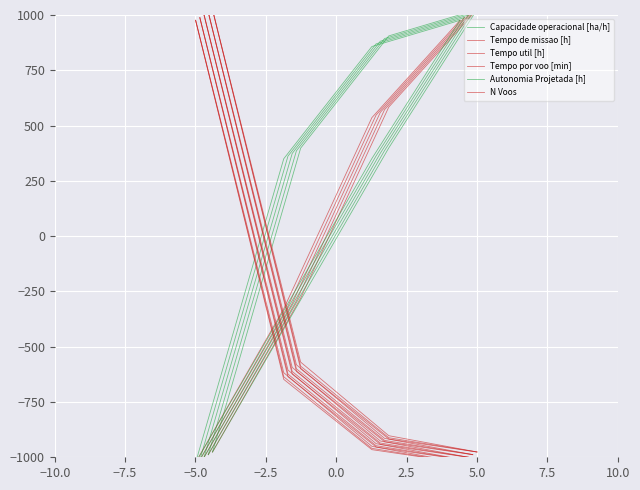

How many values in the Tempo por voo [min] series are below 559?

2